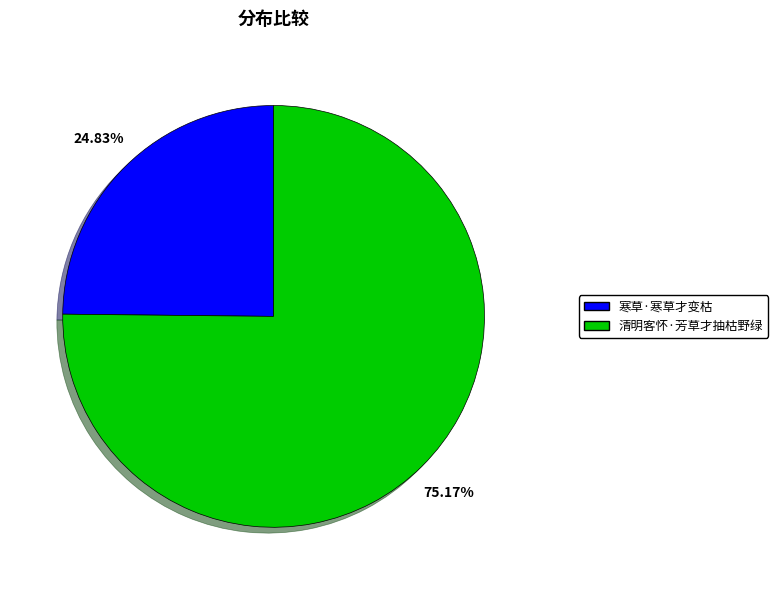

How many slices are in this pie chart?

2